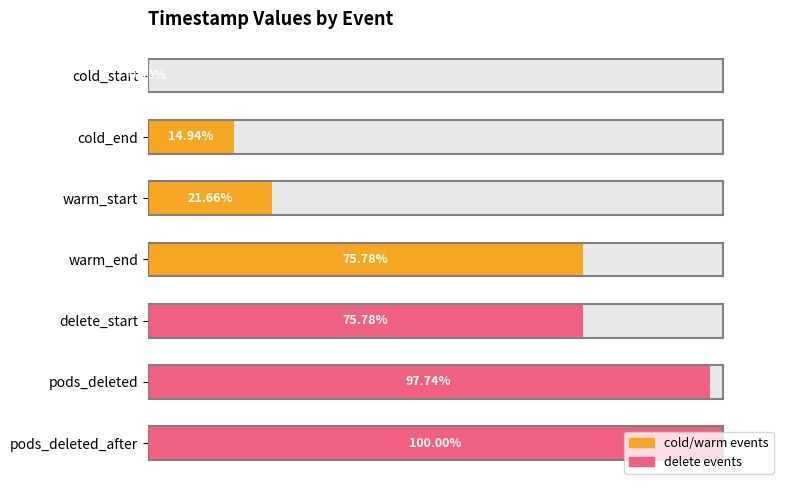

What is the value of the 6th bar from the left?

97.7